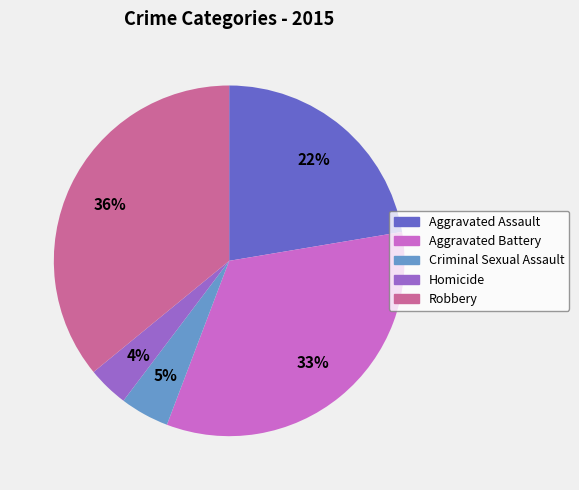

Rank the categories by value from lowest to highest.

Homicide, Criminal Sexual Assault, Aggravated Assault, Aggravated Battery, Robbery